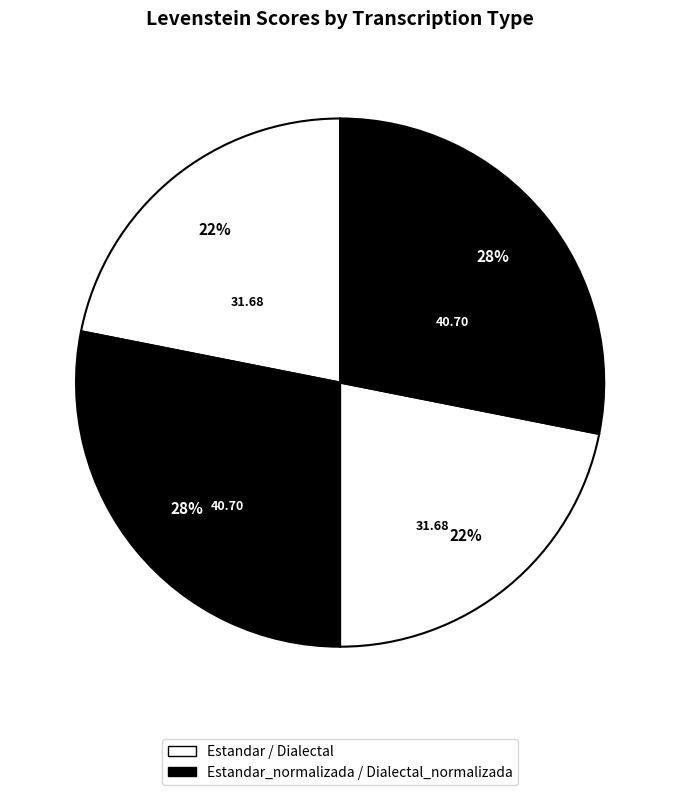

Count the number of slices in the pie.

4